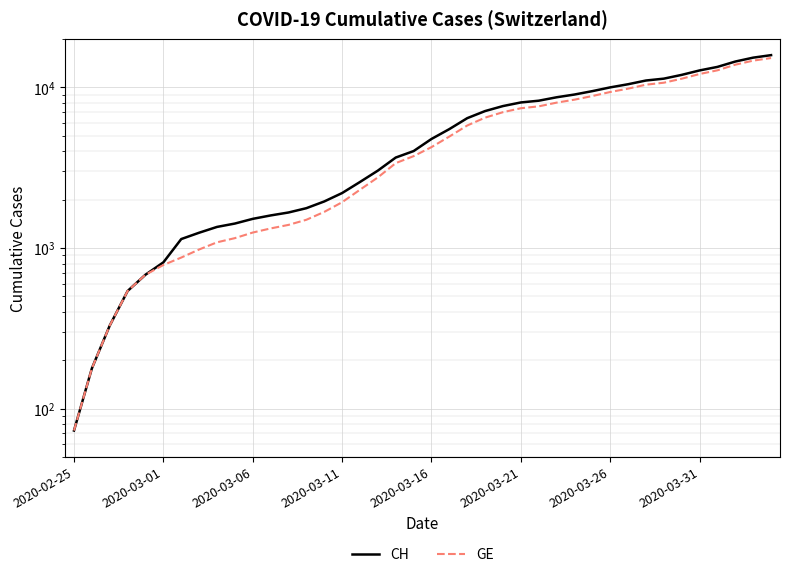

What is the spread (max minus min) of values at 22?

642